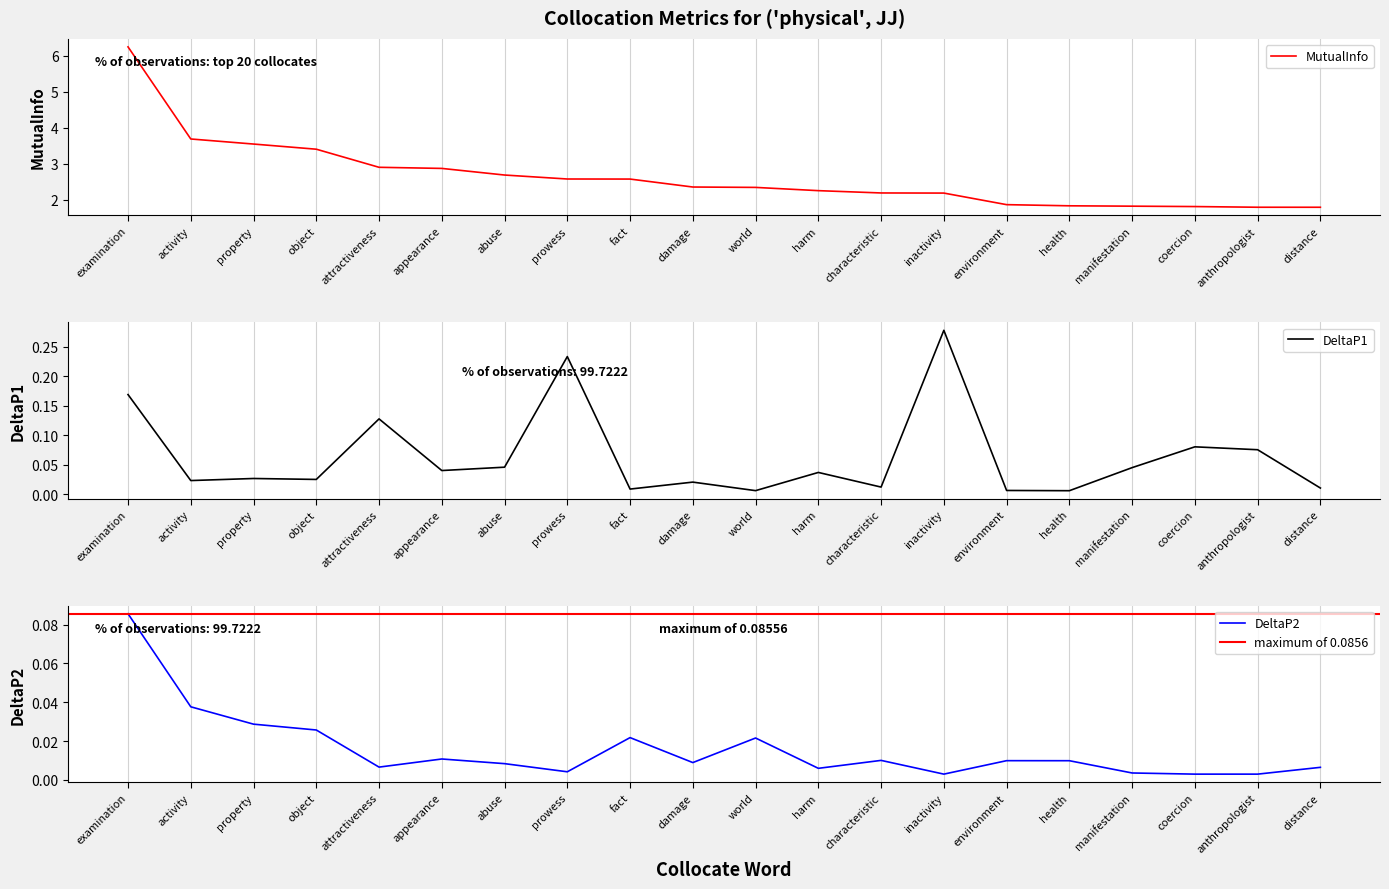

Does the chart display data point markers on the line(s)?

No